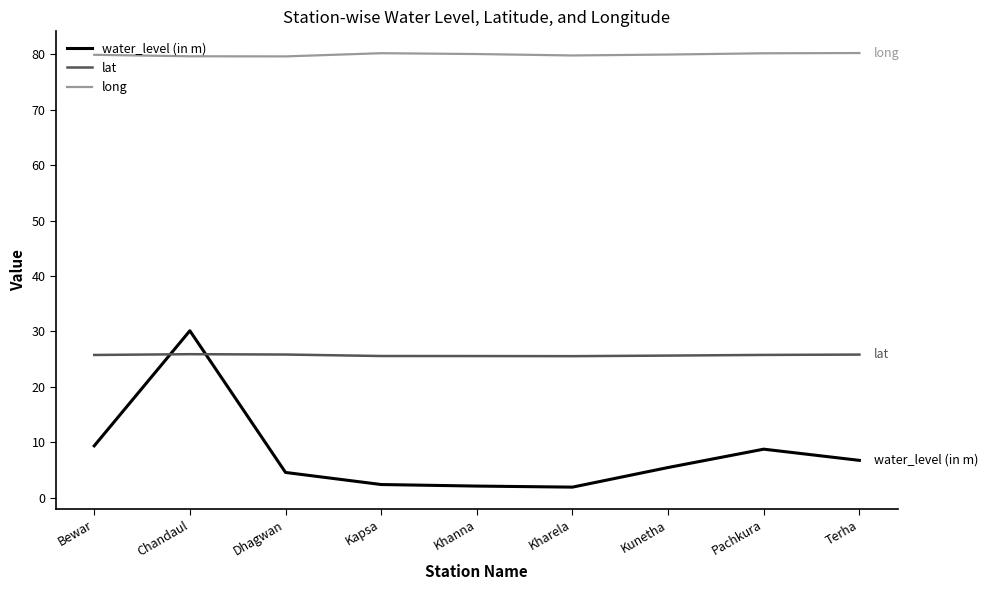

Read the water_level (in m) value at Khanna.

2.1